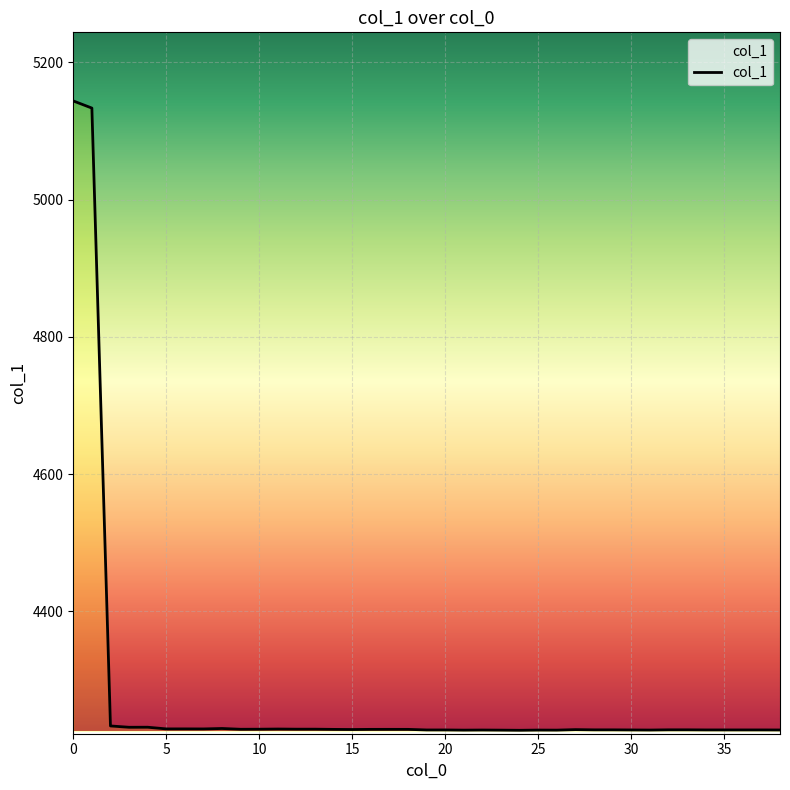

True or false: the data has more than 0 interior local peaks.

True